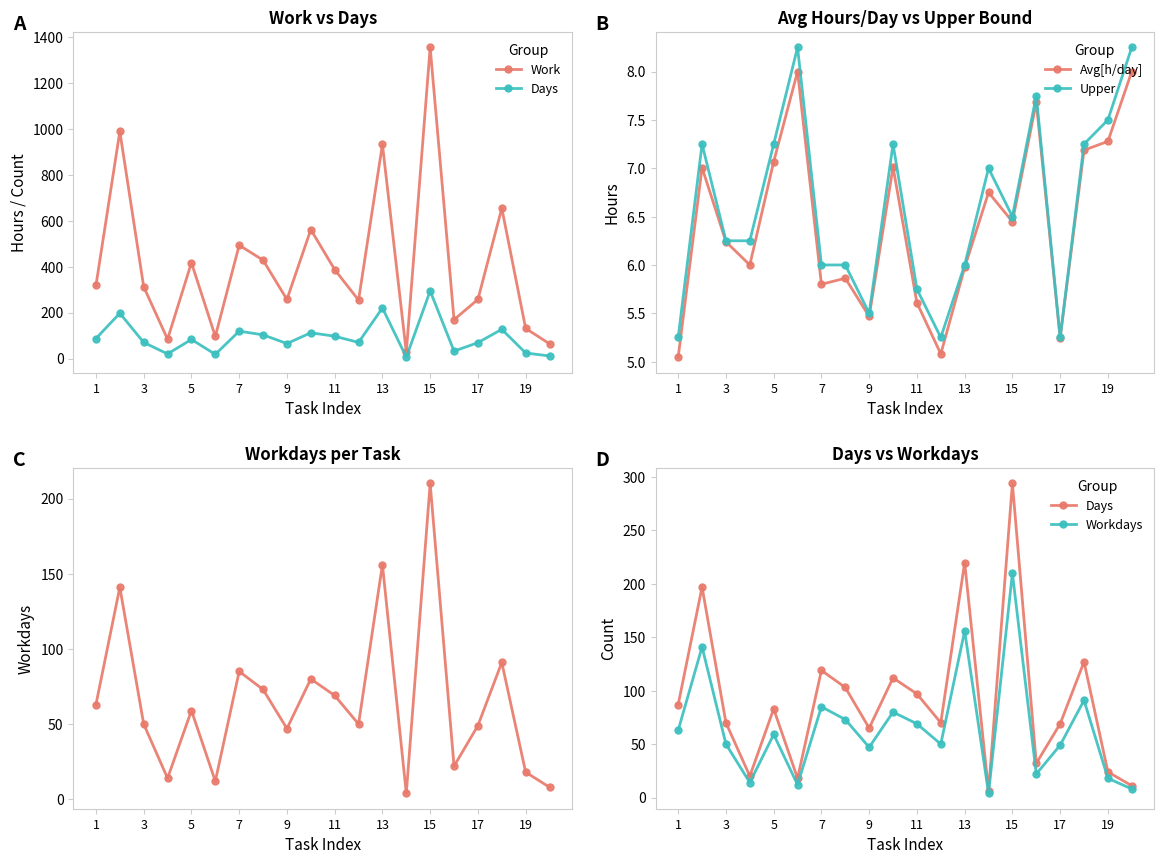

What is the difference between the maximum and minimum values in the Workdays series?

206.0